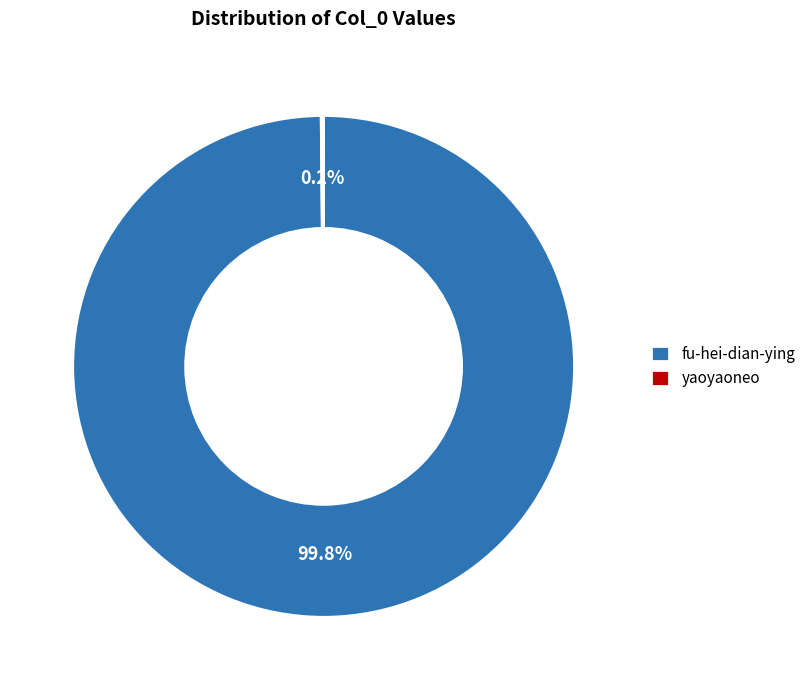

Which slice is the largest?

fu-hei-dian-ying